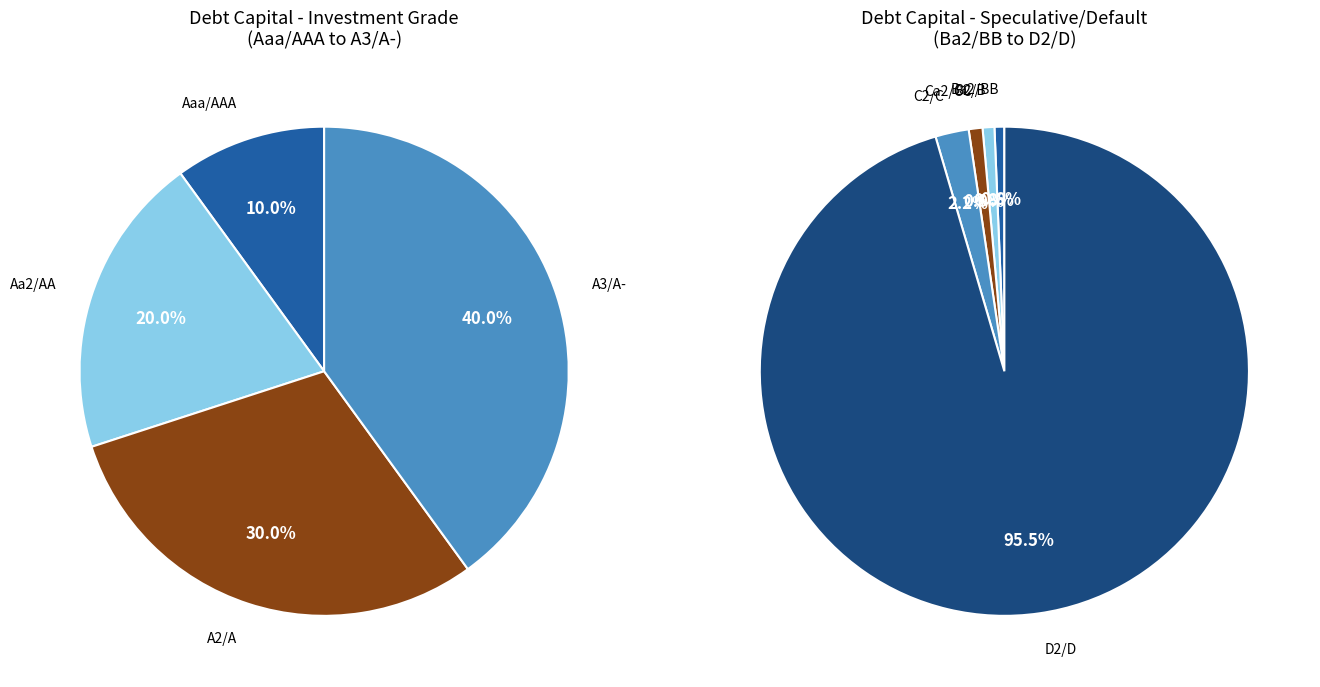

Count the number of slices in the pie.

9